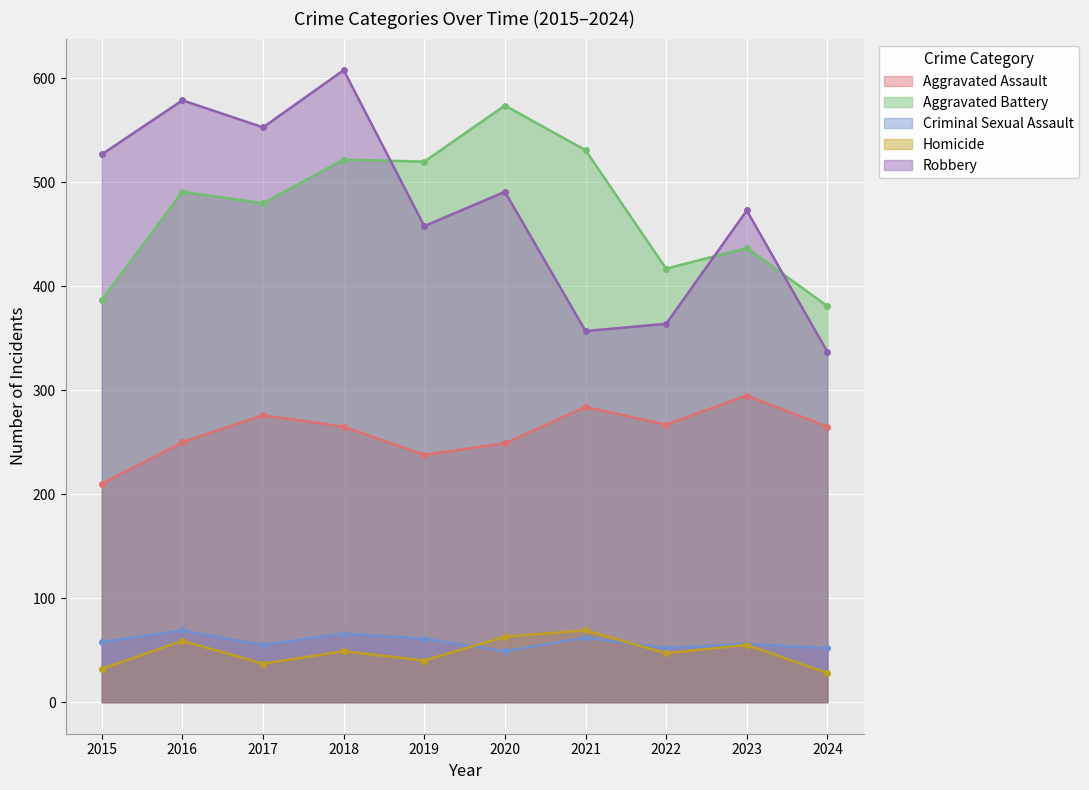

What is the difference between the Homicide values at 2016 and 2020?

4